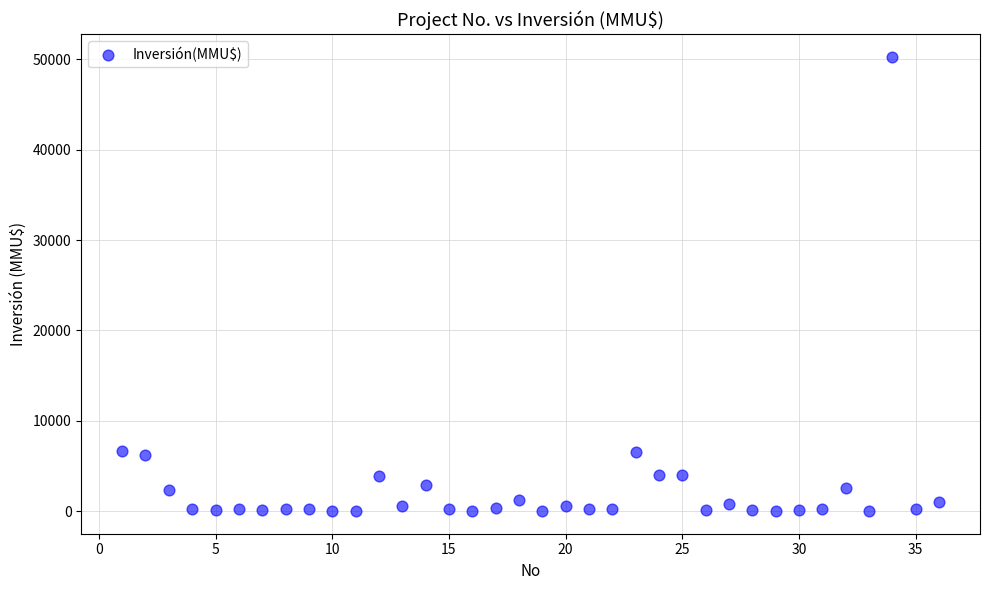

What is the range of X values (max minus min)?

35